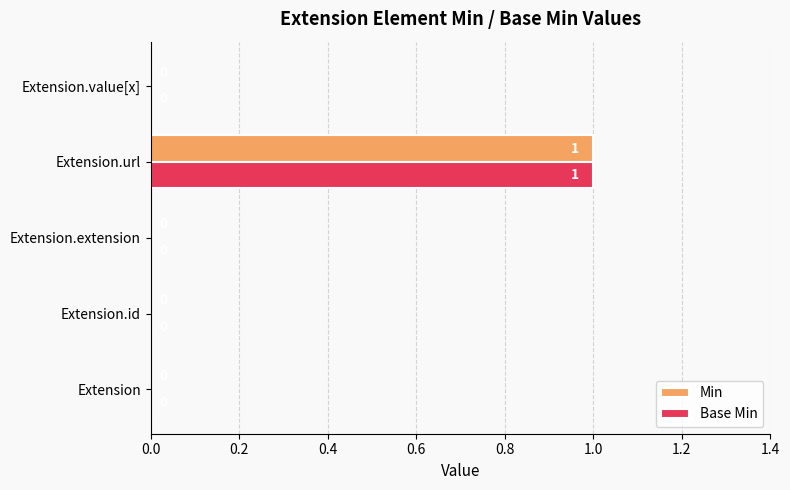

Count the Base Min values in the range 0 to 1.

5